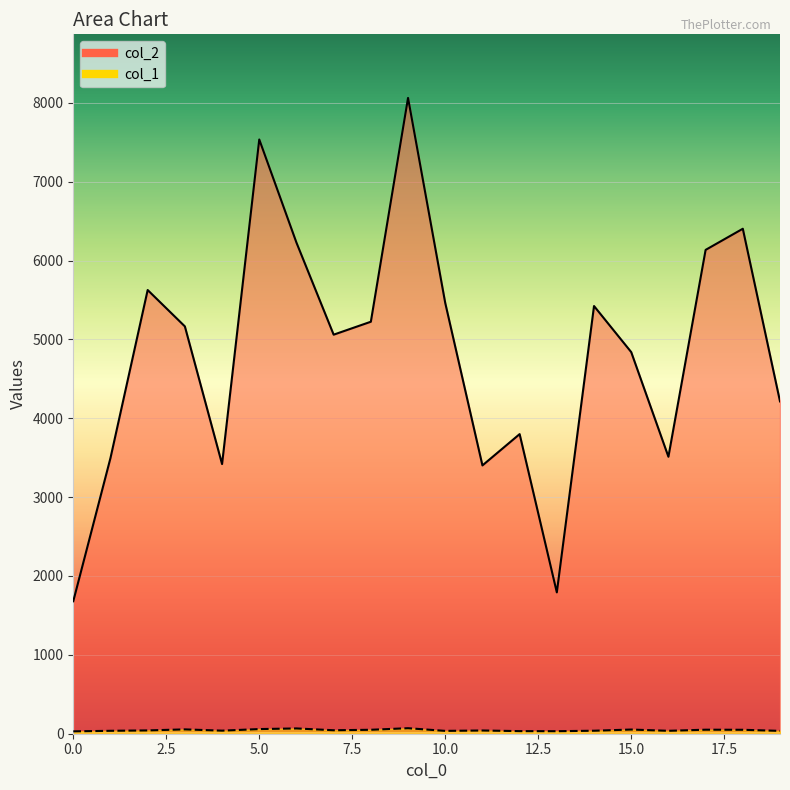

In col_2, how many points are lower than both neighbors (excluding endpoints)?

5